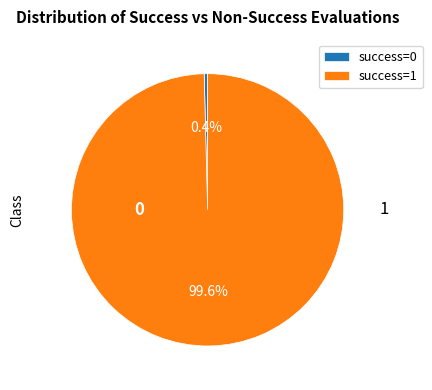

Does success=1 account for over 50% of the chart?

Yes